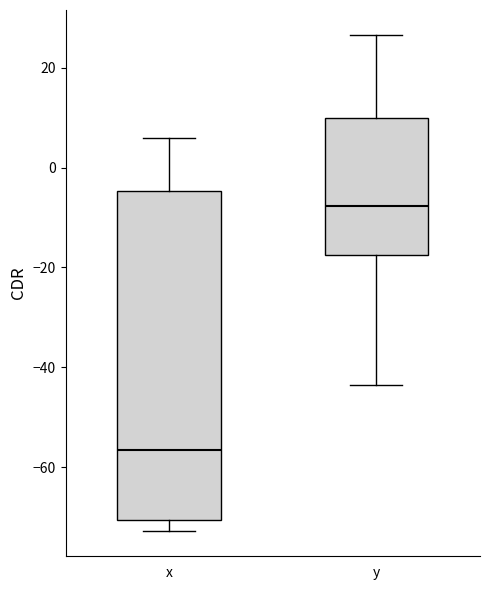

Which box's median line is the lowest?

x